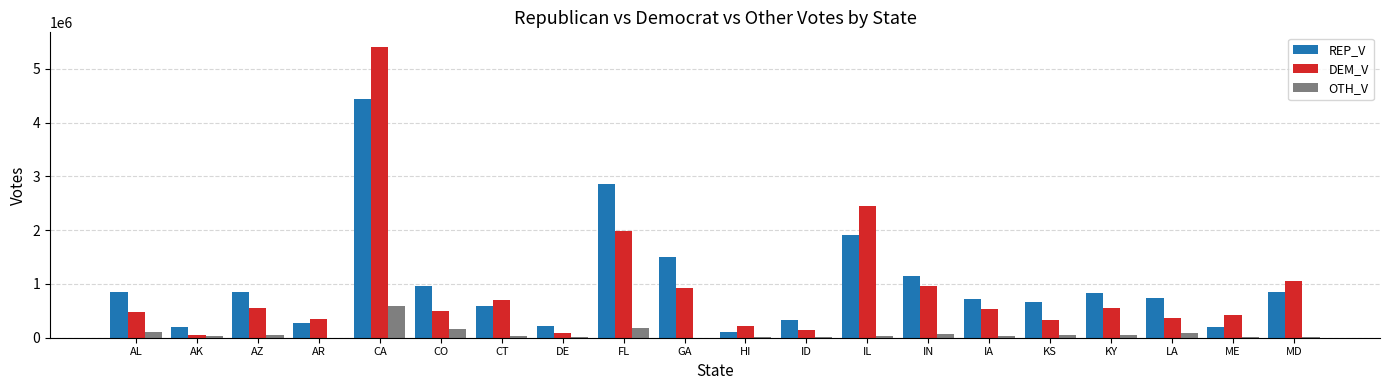

At which category does the chart reach its peak across all series?

CA